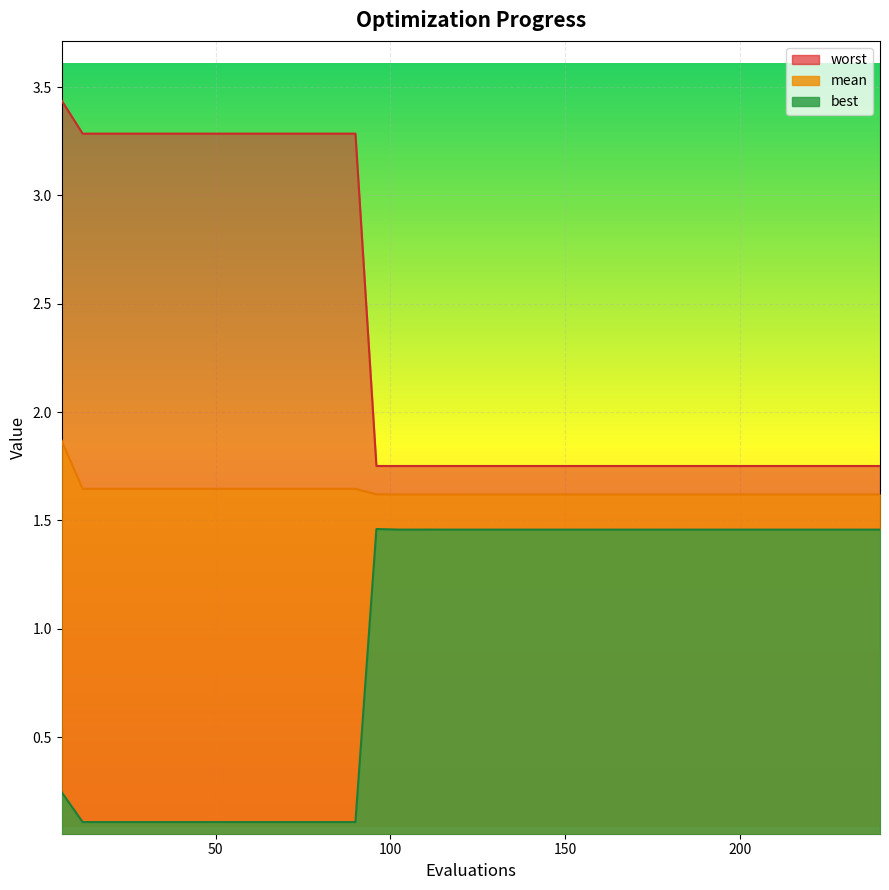

How many data points does each series have?

40